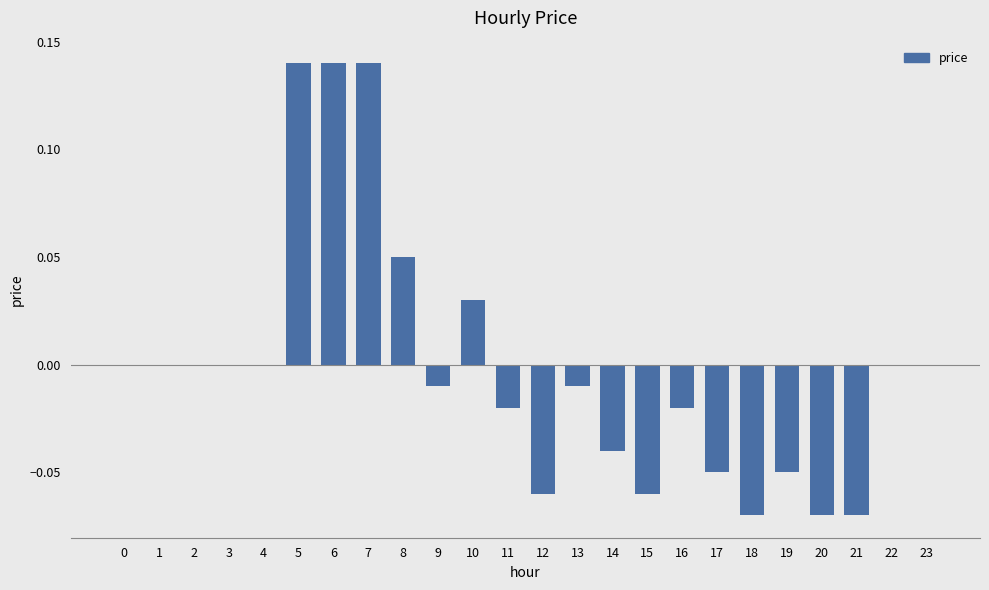

Is it true that the value at 3 is -0.1?

False